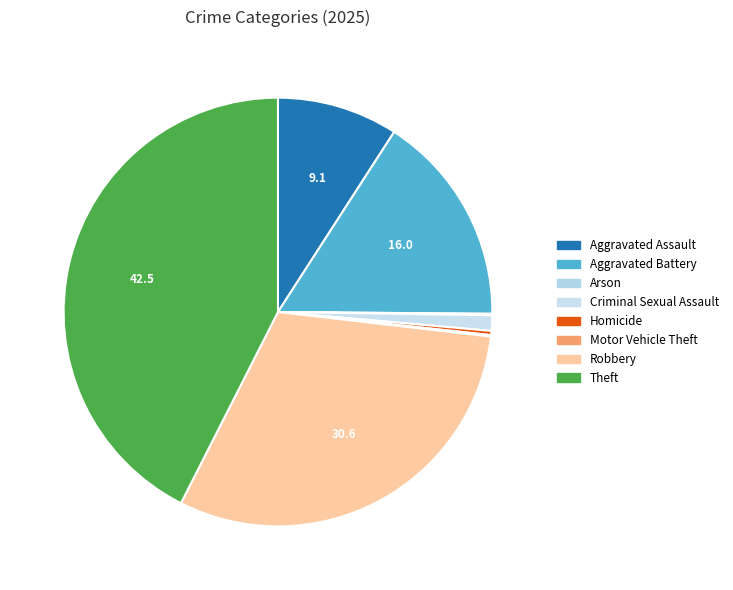

What percentage do Homicide and Robbery together represent?

31.0%